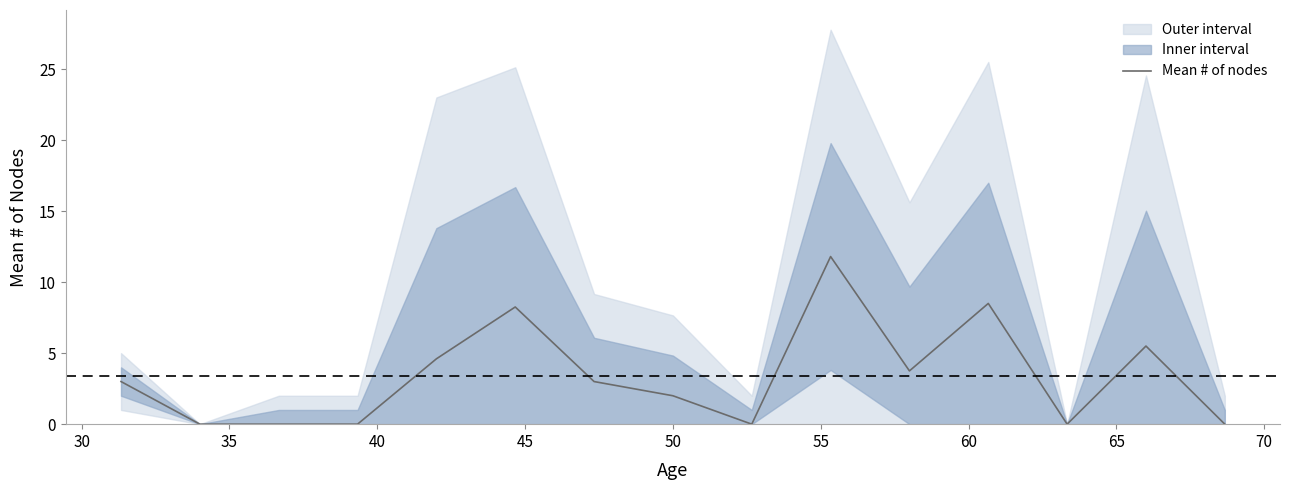

What is the difference between the maximum and minimum values?

11.8